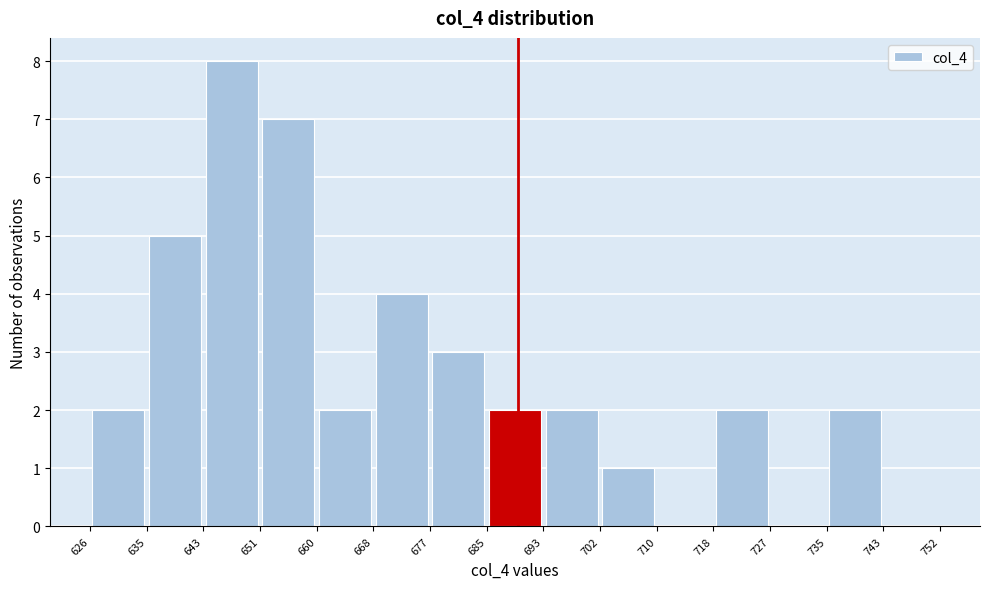

Which range on the x-axis has the tallest bar?

643 to 651